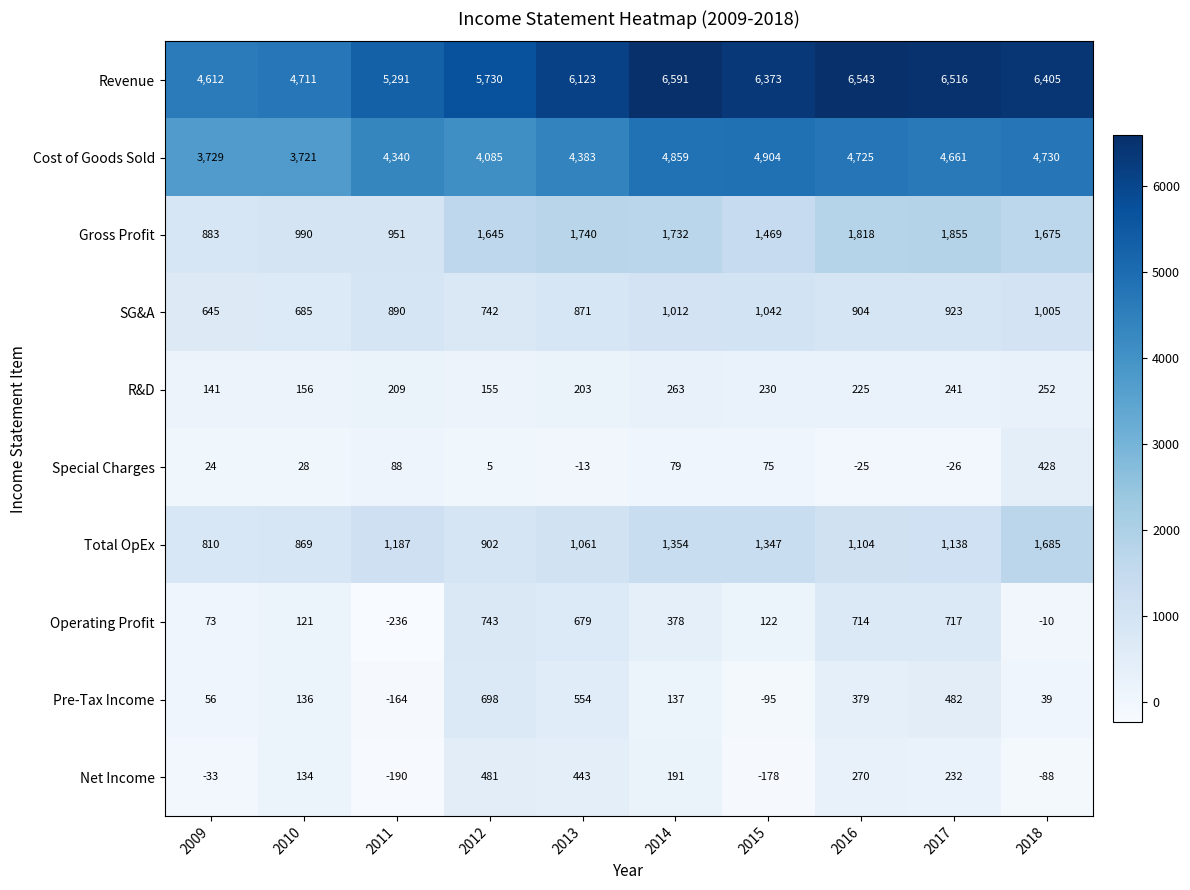

What is the difference between the second highest and second lowest values in the Total OpEx series?

485